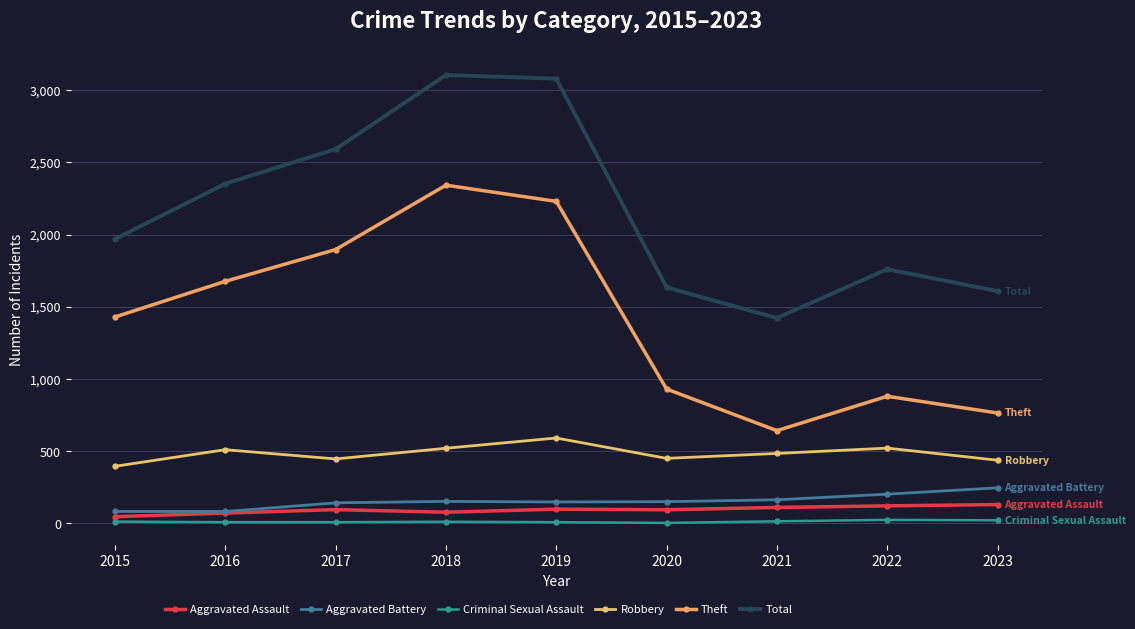

What are all the series names shown in the legend?

Aggravated Assault, Aggravated Battery, Criminal Sexual Assault, Robbery, Theft, Total